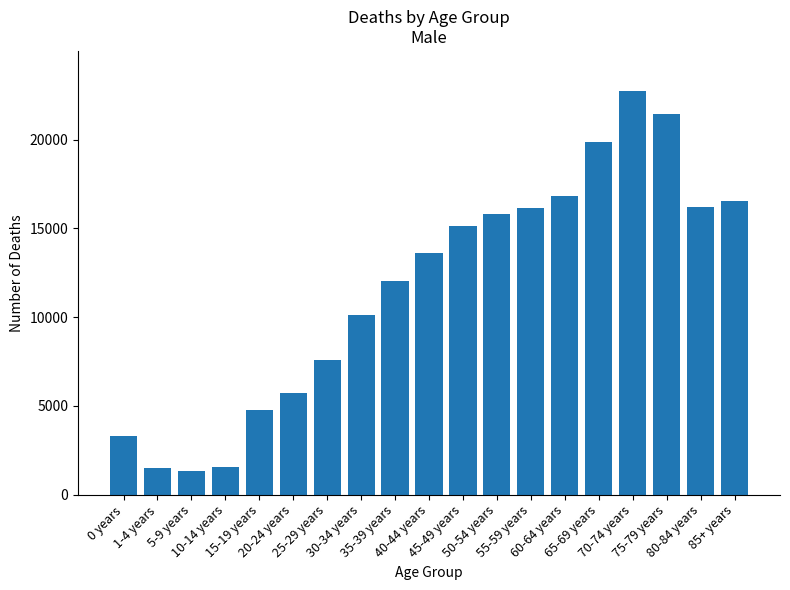

At which label is the value closest to 12042?

35-39 years